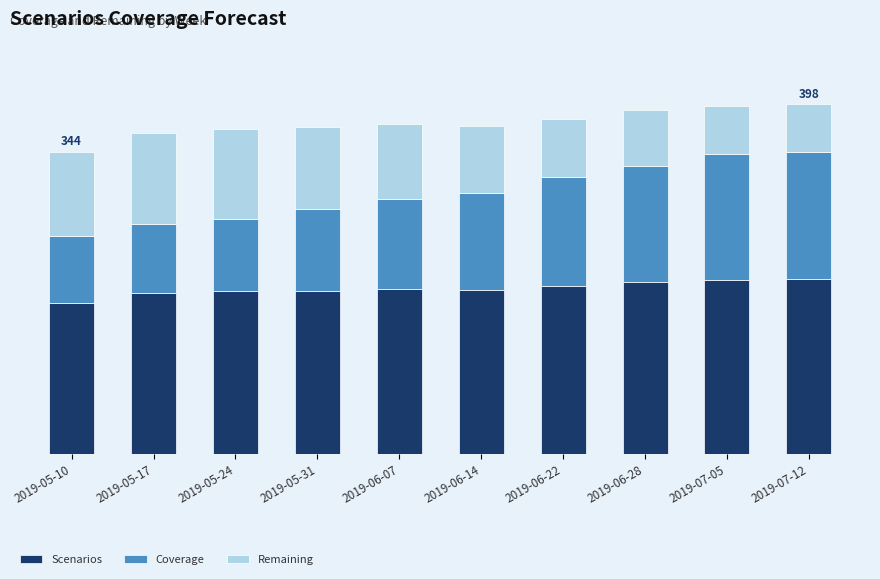

Does the chart contain stacked bars?

Yes